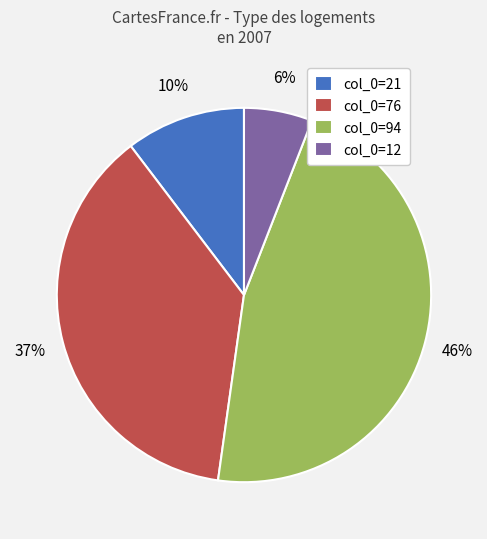

How many segments does this pie chart have?

4